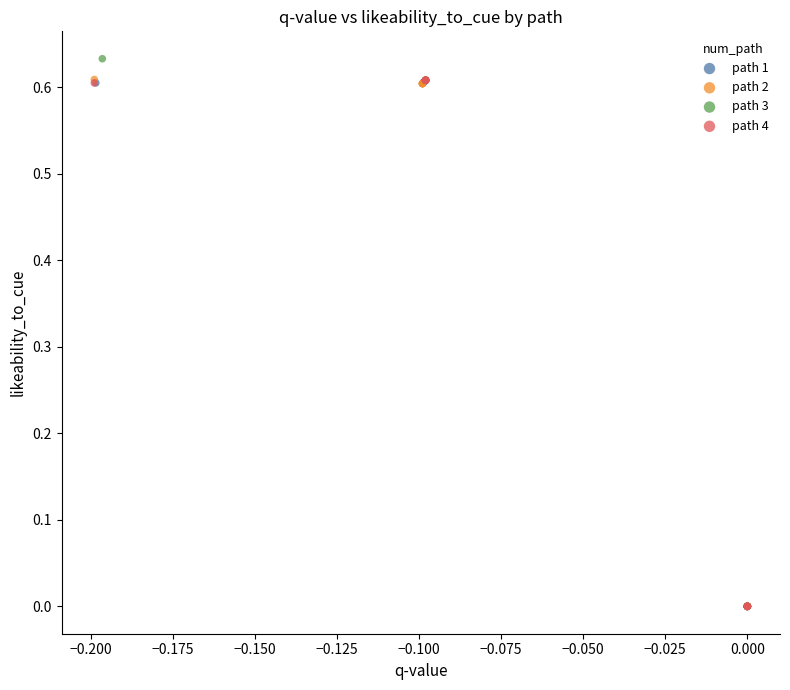

Which series reaches the maximum Y coordinate?

path 3